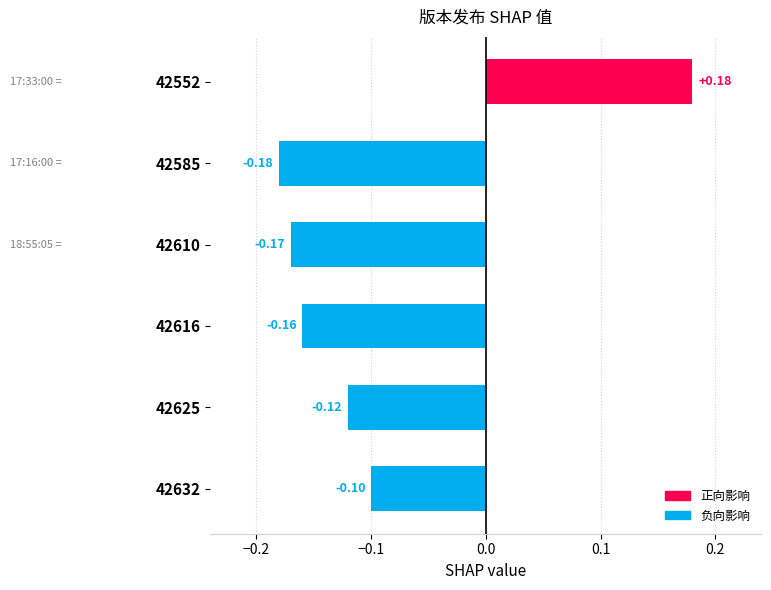

Which category has the lowest value across all series?

42585